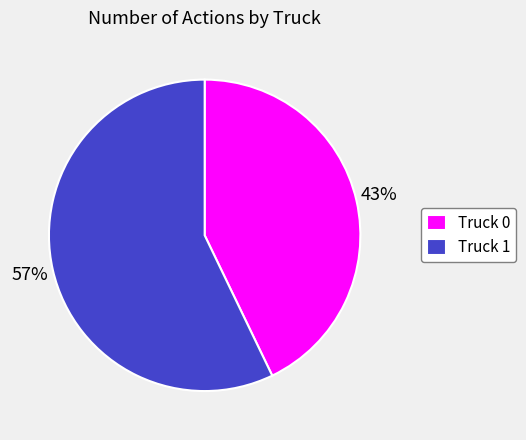

Combined, do Truck 1 and Truck 0 account for over 50%?

Yes